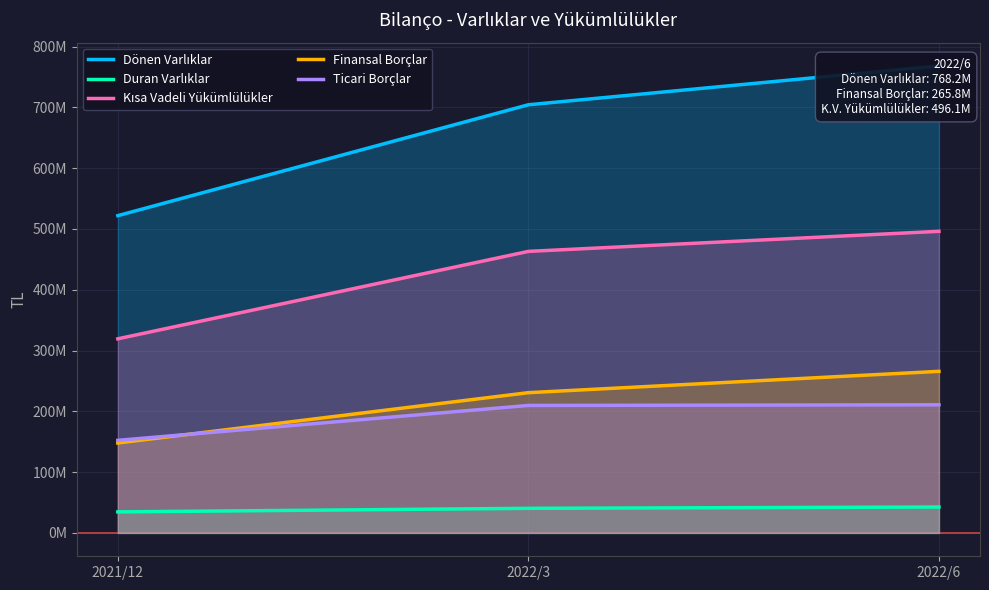

What is the value of the Dönen Varlıklar point at the 3rd from the left?

768201805